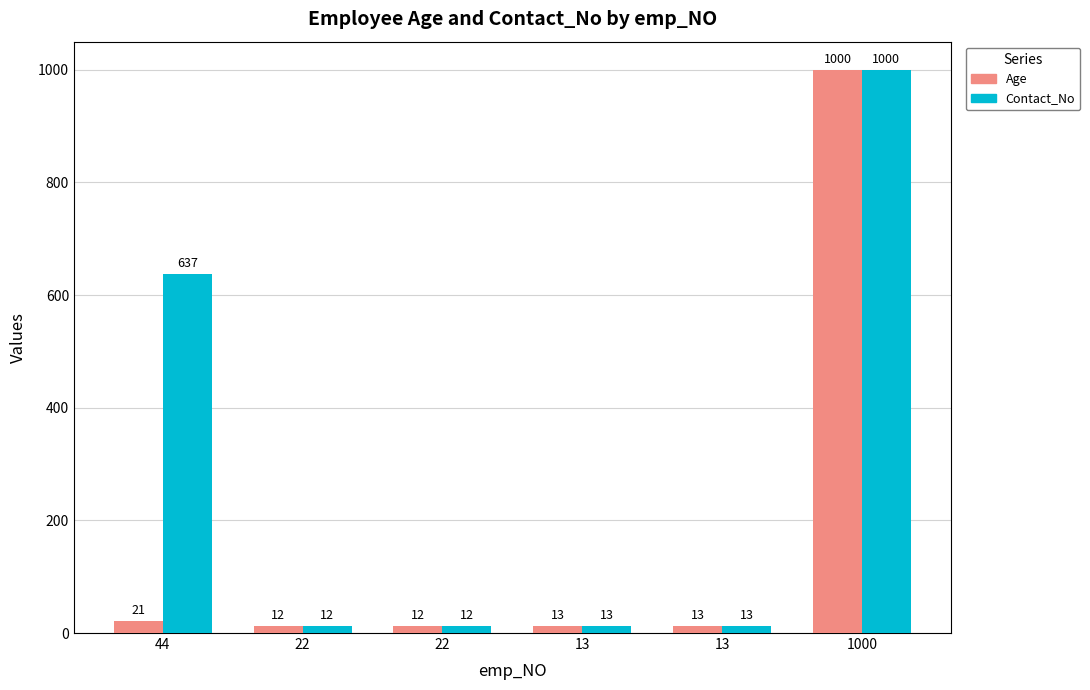

Rank the series by their average value, from lowest to highest.

Age, Contact_No